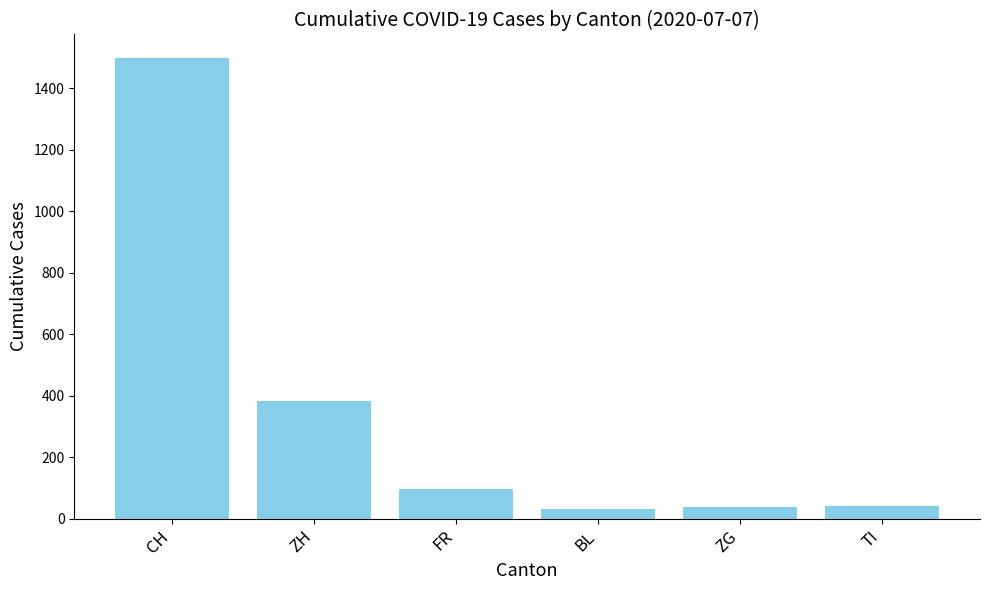

What position from the right is CH?

6